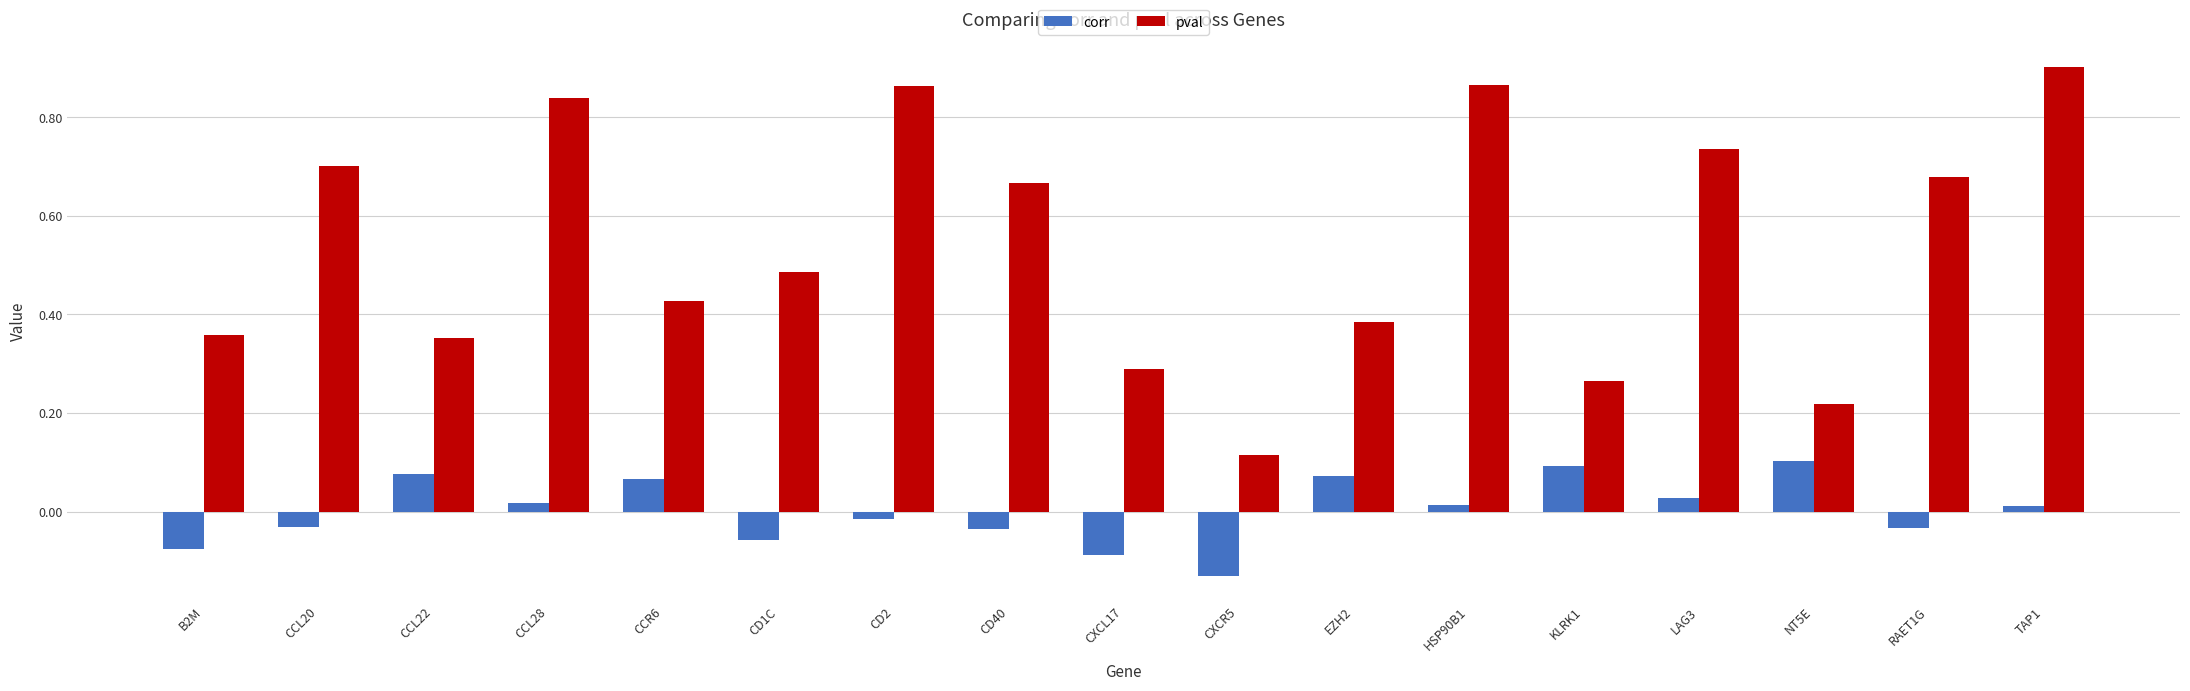

Between CCL20 and CXCL17, which series saw the biggest shift?

pval